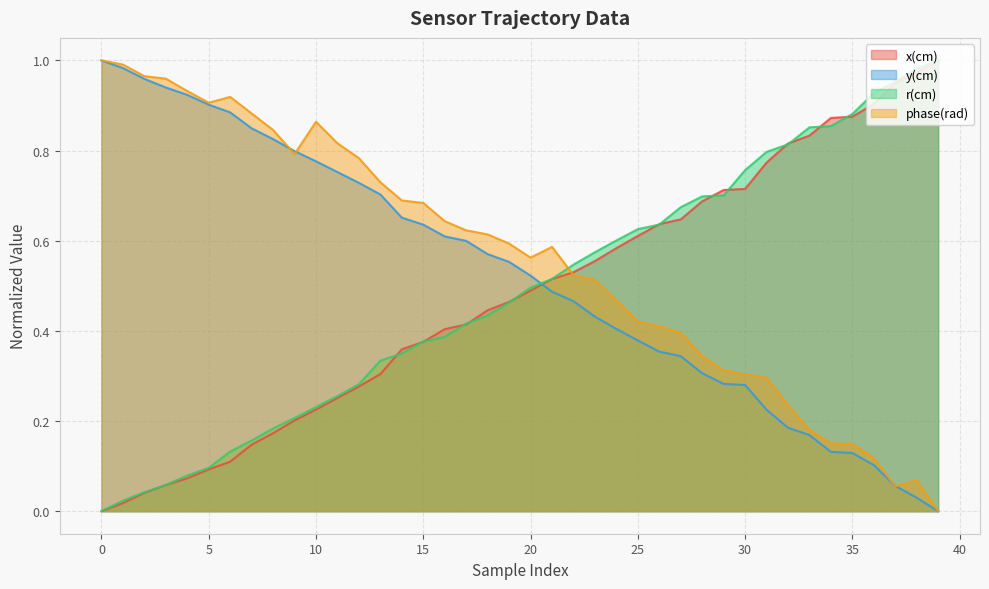

How many lines are shown in the chart?

4